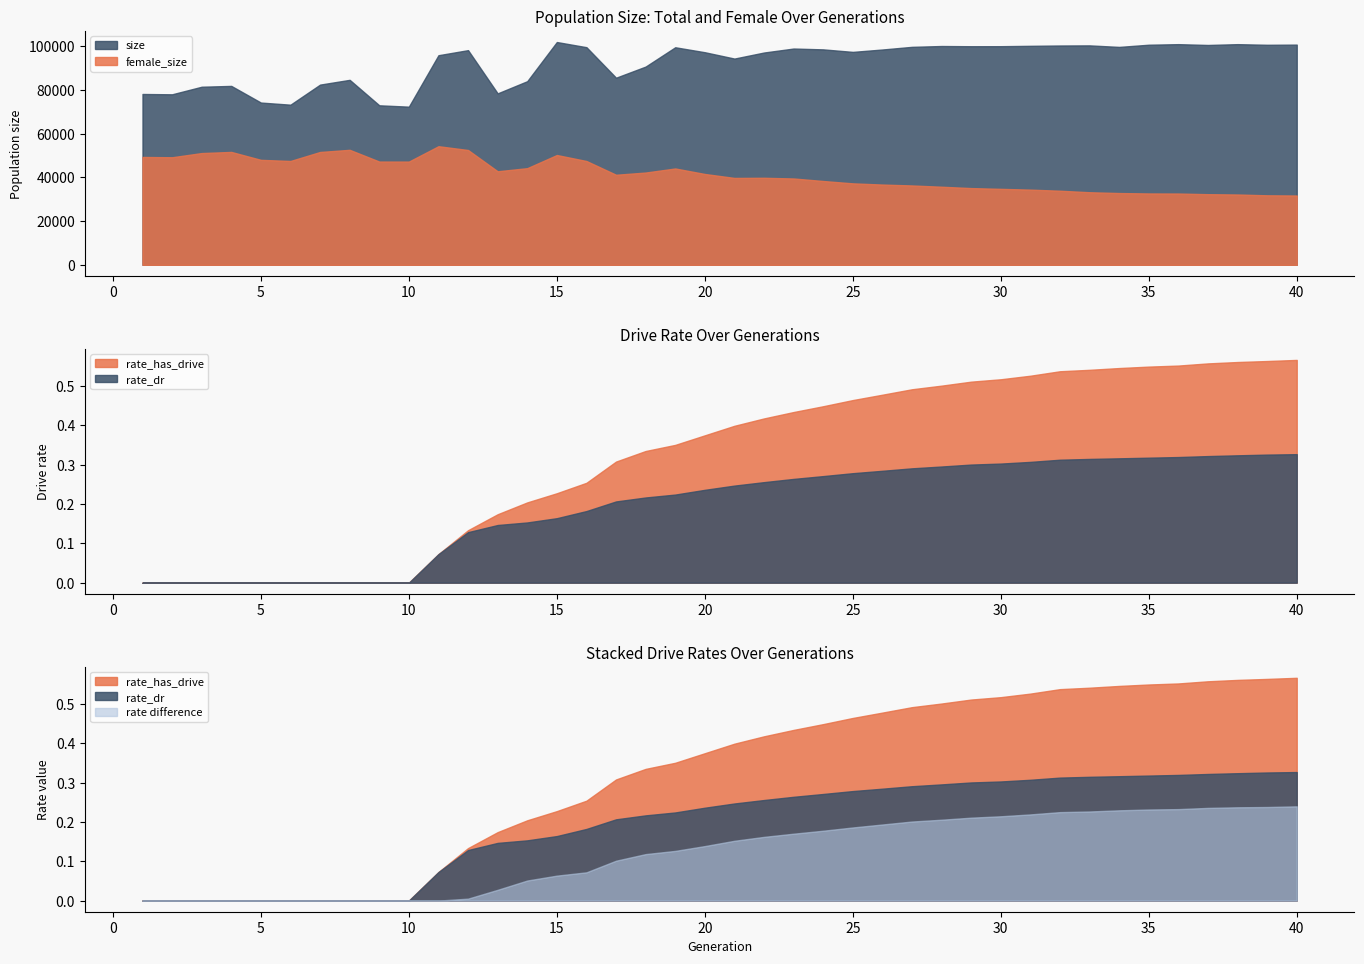

What is the value of the rate_dr point at the 19th from the left?

0.2